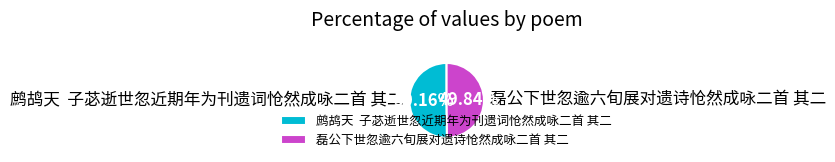

Is there any slice that represents more than half of the pie?

Yes